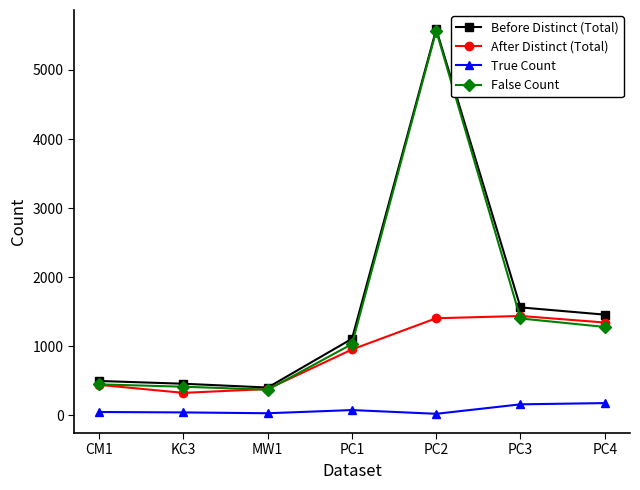

Which series changed the most between CM1 and PC3?

Before Distinct (Total)